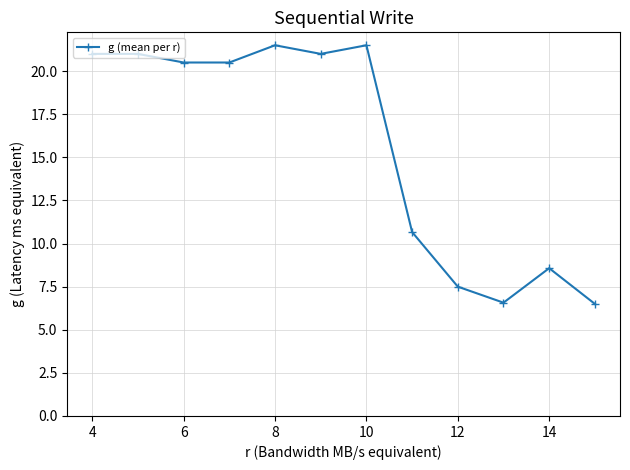

True or false: there are more than 2 points higher than both neighbors.

True